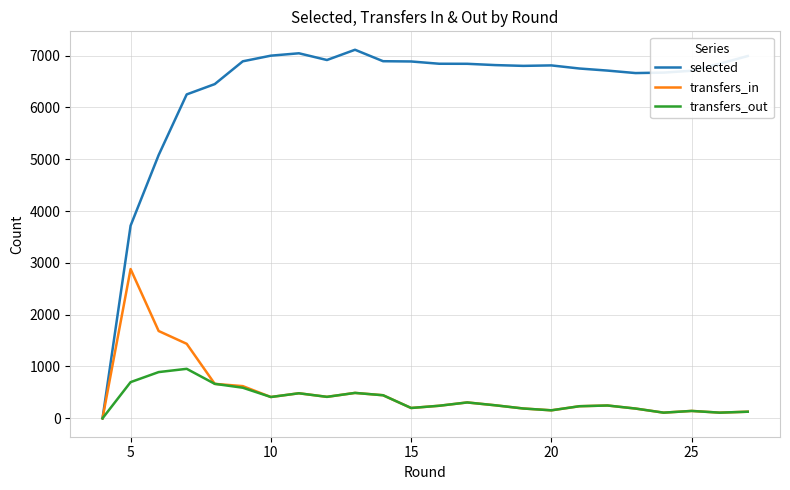

Rank the series by their maximum value, from highest to lowest.

selected, transfers_in, transfers_out